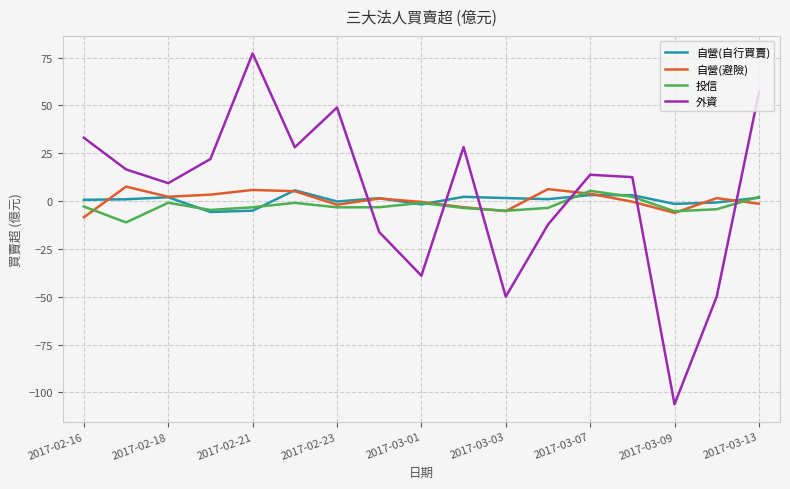

How many lines are shown in the chart?

4